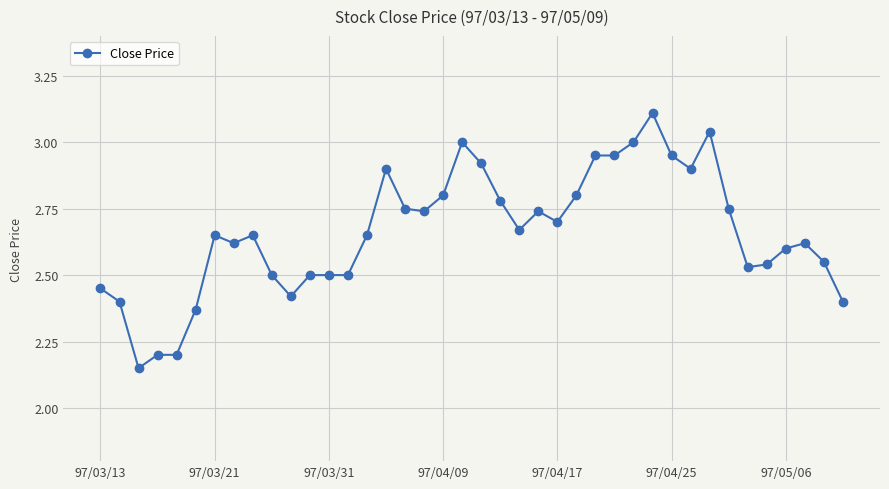

True or false: there are more than 1 points higher than both neighbors.

True